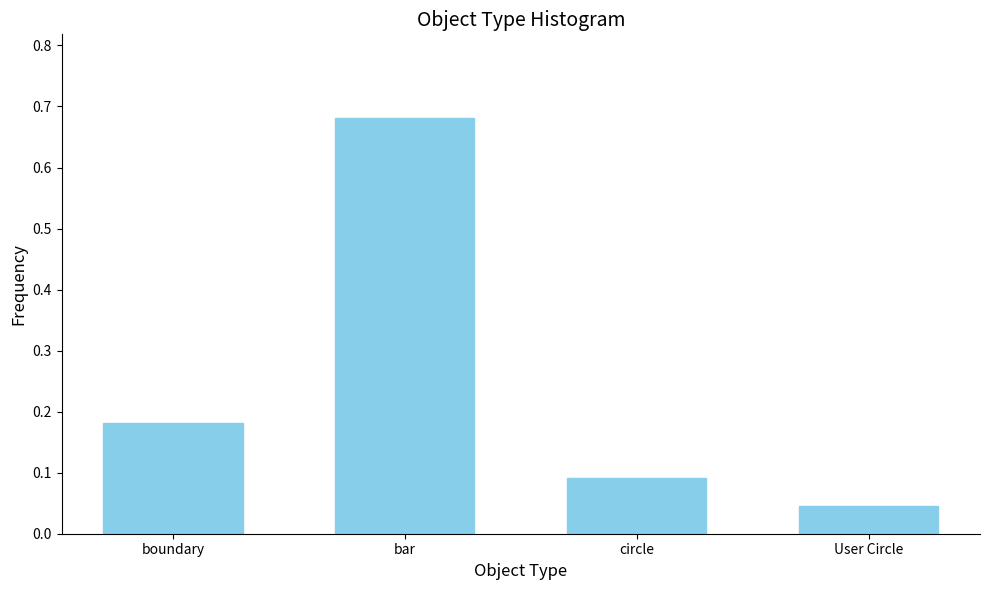

List the labels in order of value, smallest first.

User Circle, circle, boundary, bar